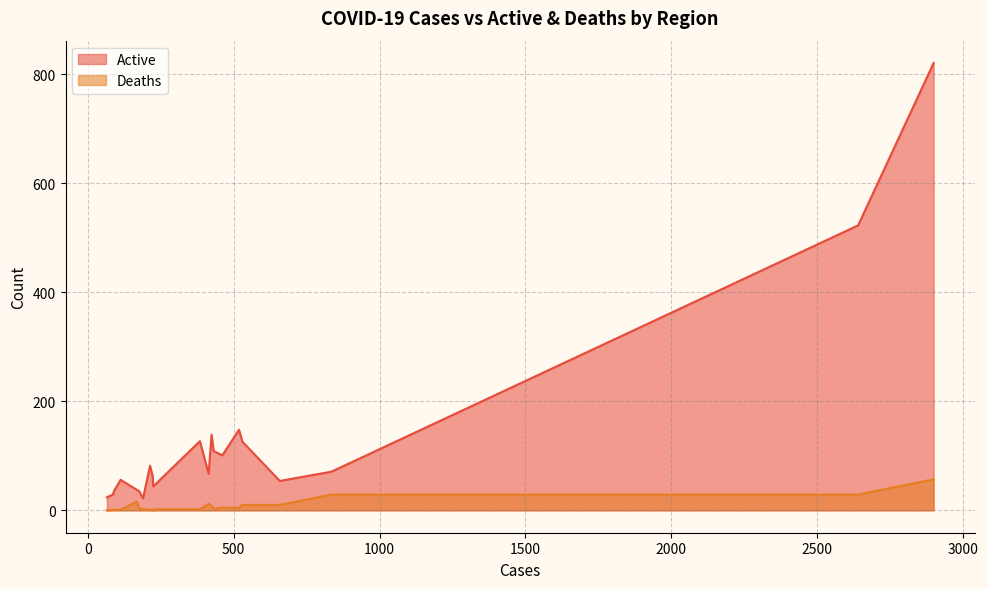

What is the highest value of the Deaths series?

57